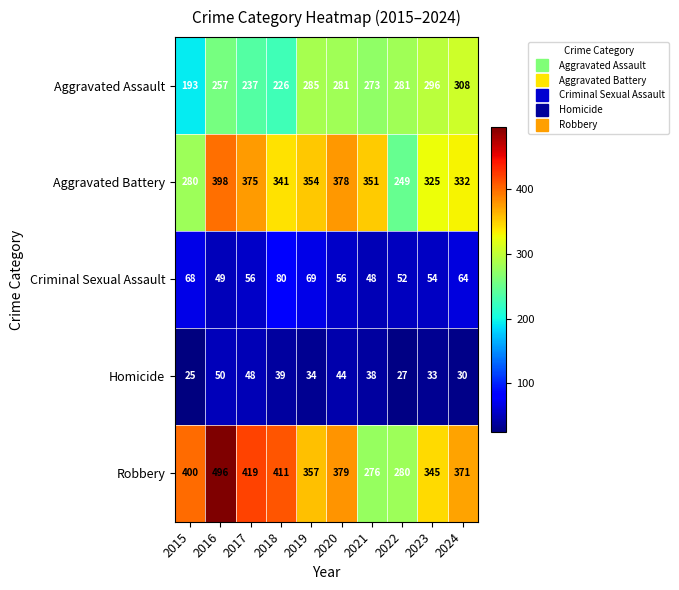

Count the number of data series in this chart.

5